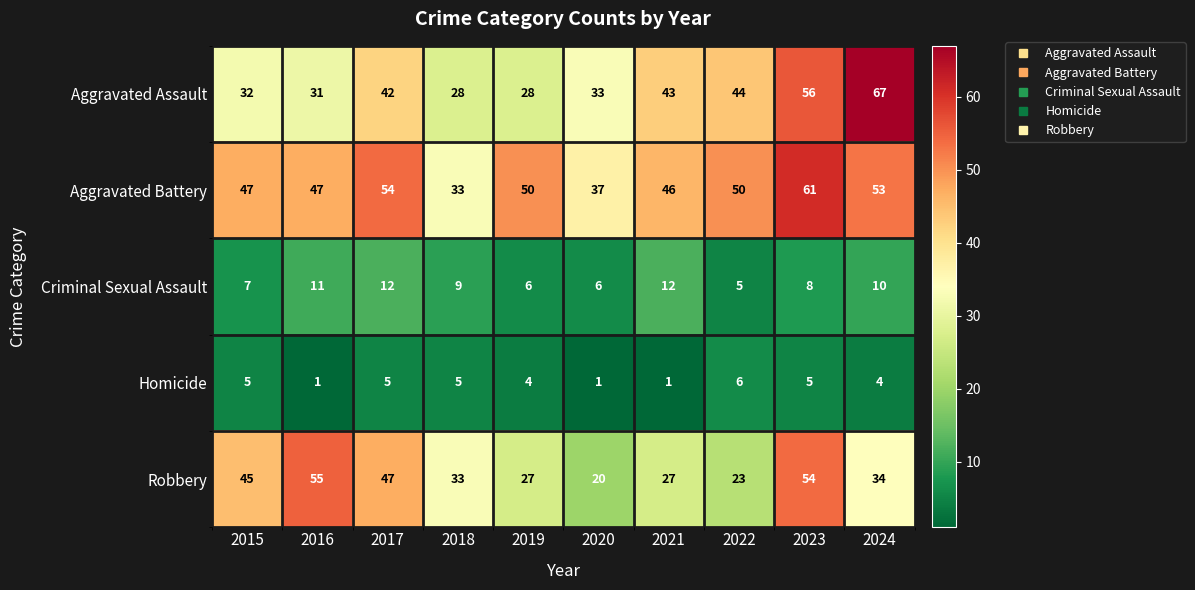

List the series in order of their peak value, highest first.

Aggravated Assault, Aggravated Battery, Robbery, Criminal Sexual Assault, Homicide